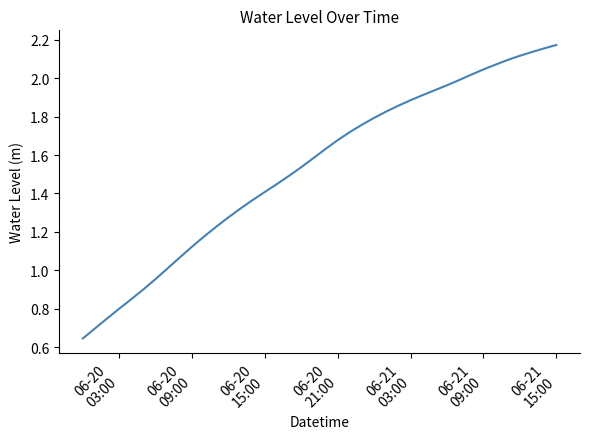

Count the number of categories in the chart.

40